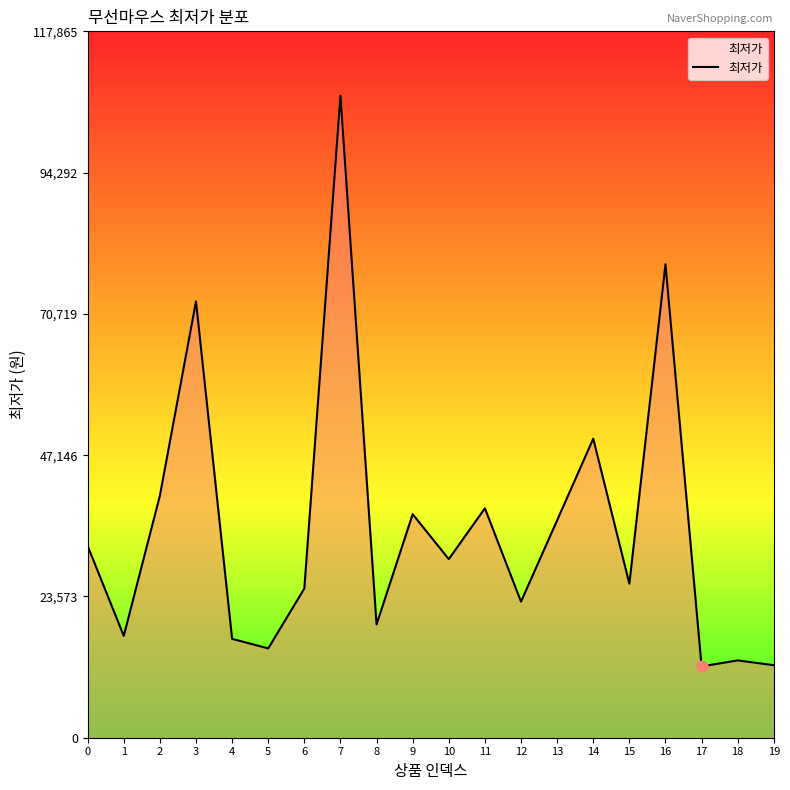

Approximately how many times larger is the value at 1 compared to 9?

0.5